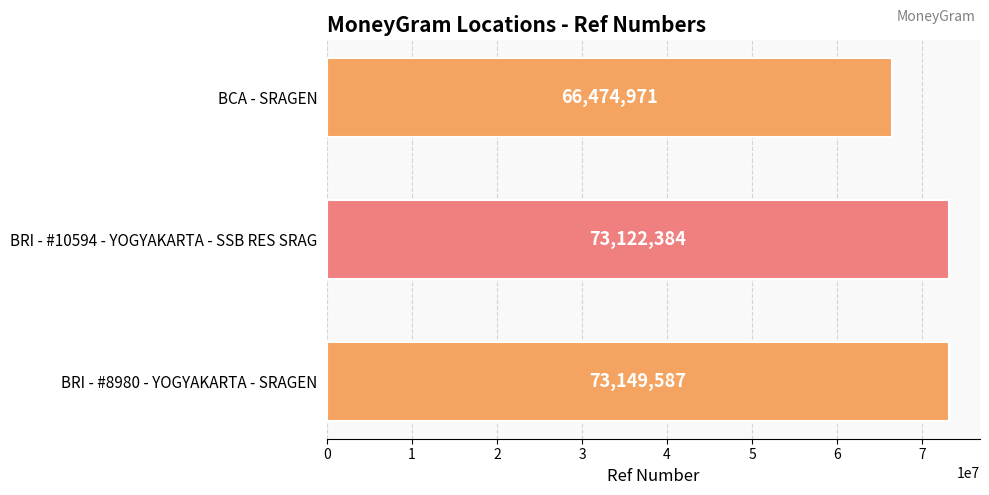

Is it true that the value at BRI - #10594 - YOGYAKARTA - SSB RES SRAG is 128818363?

False